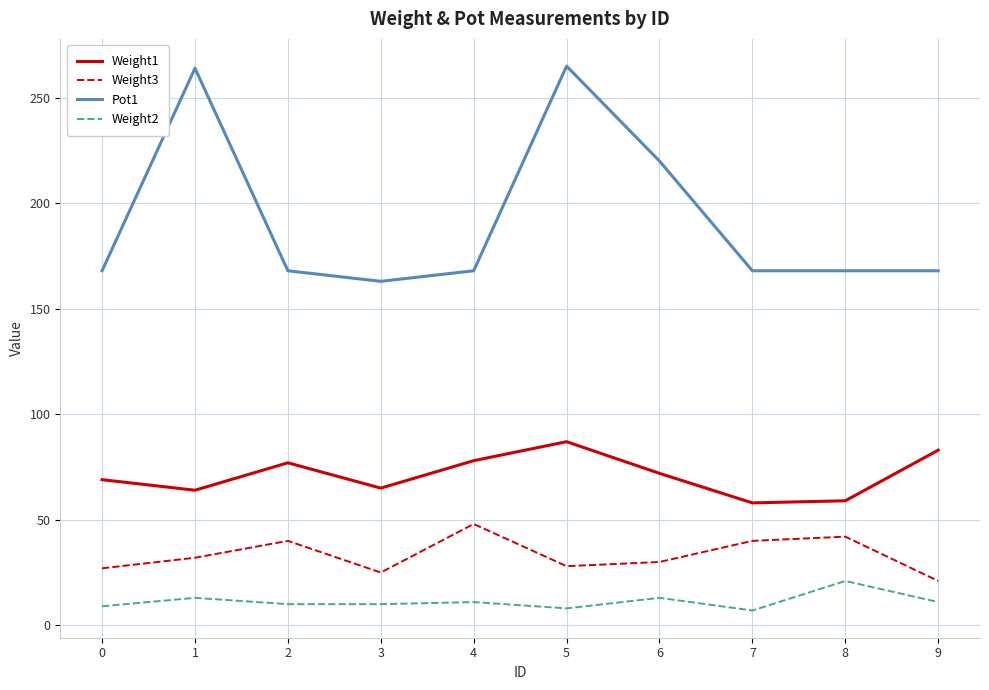

What is the maximum value for Weight3?

48